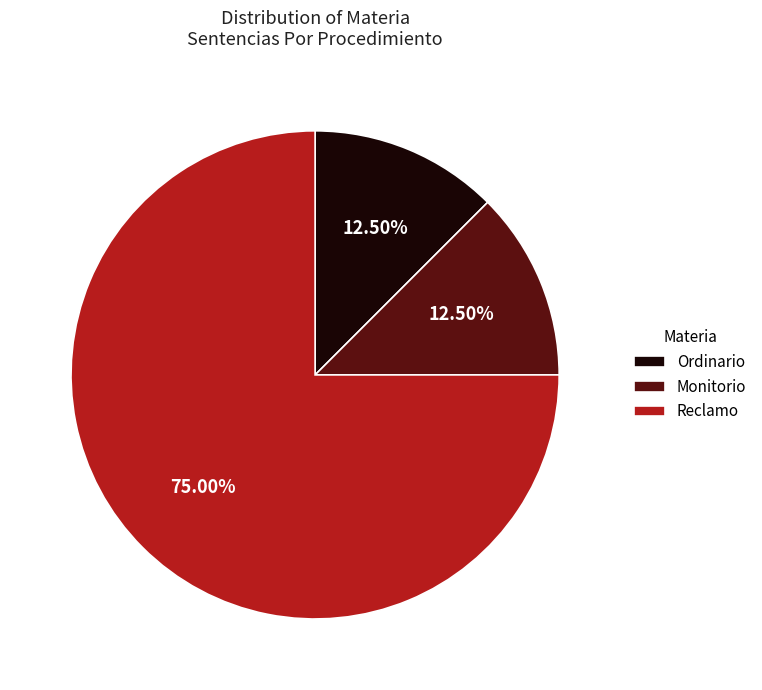

How many segments does this pie chart have?

3